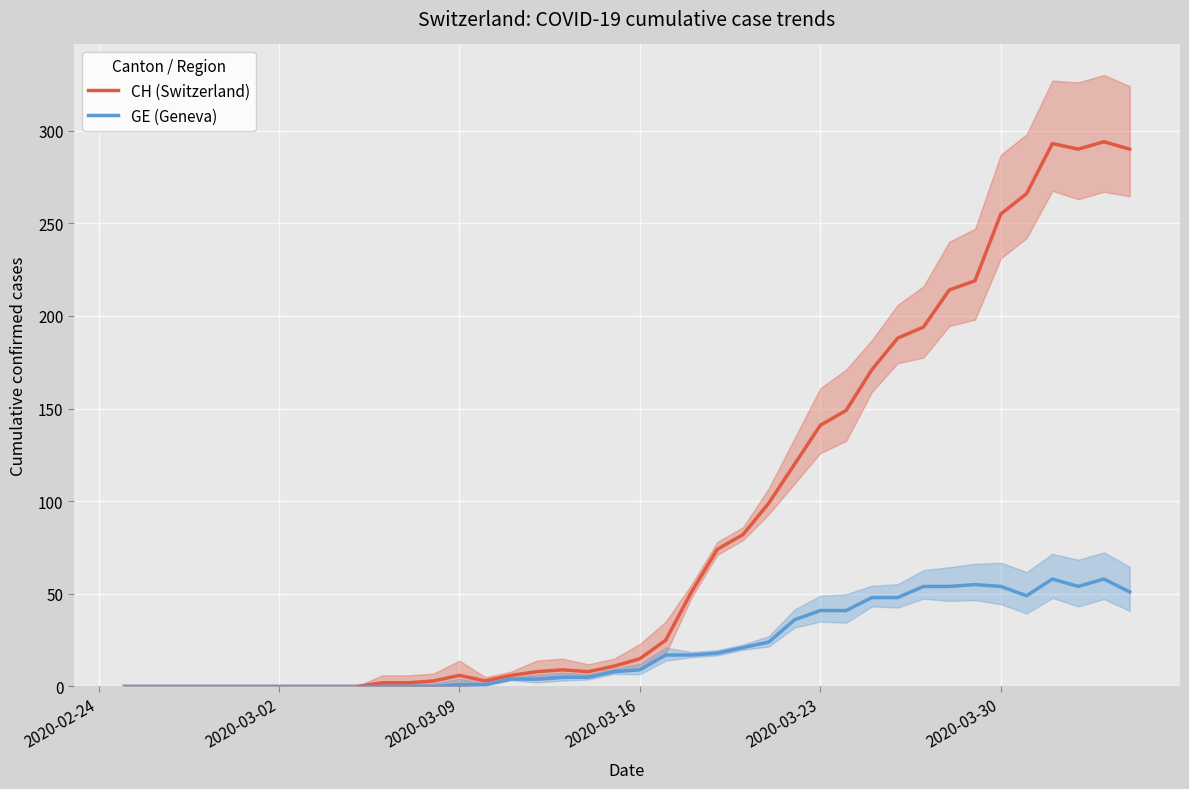

What is the maximum value for CH (Switzerland)?

294